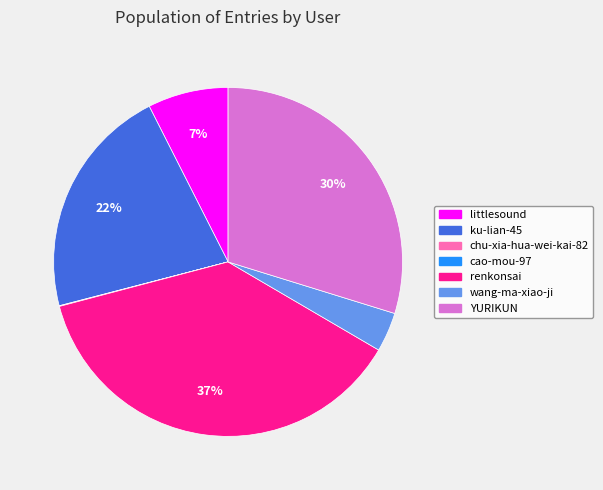

Which has a higher value, wang-ma-xiao-ji or renkonsai?

renkonsai